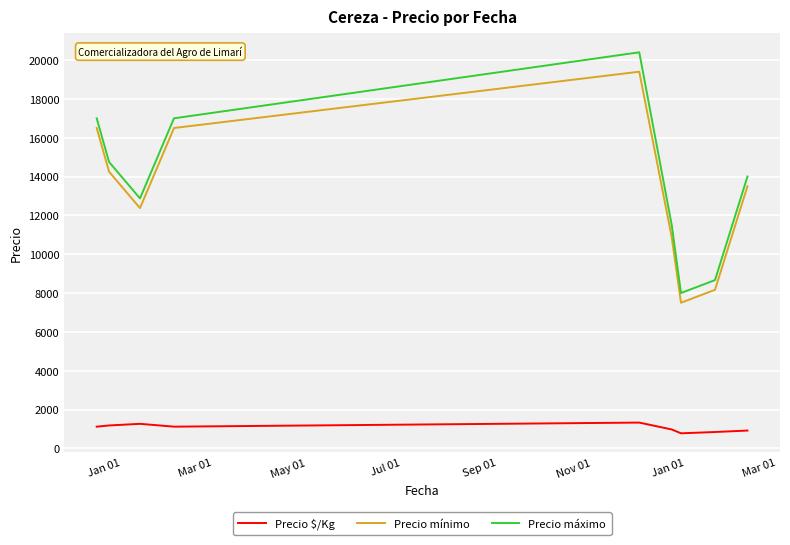

How many Precio mínimo values are between 10875 and 16500?

6